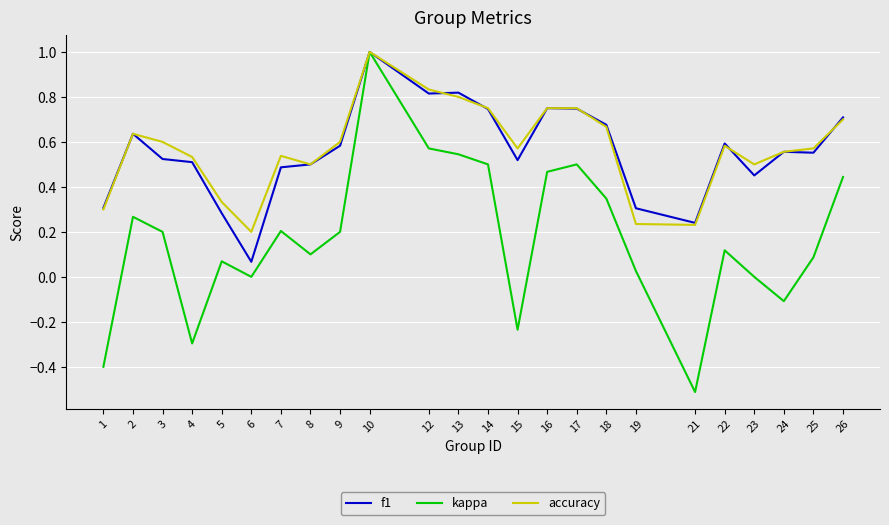

Which series has the largest range (max minus min)?

kappa